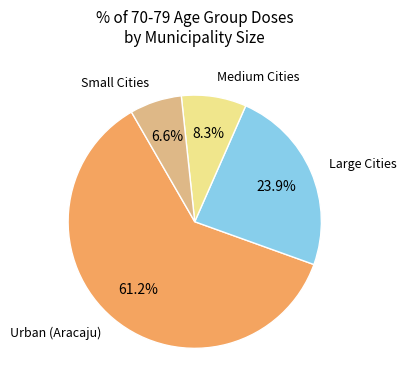

Which slice represents more than half of the pie?

Urban (Aracaju)